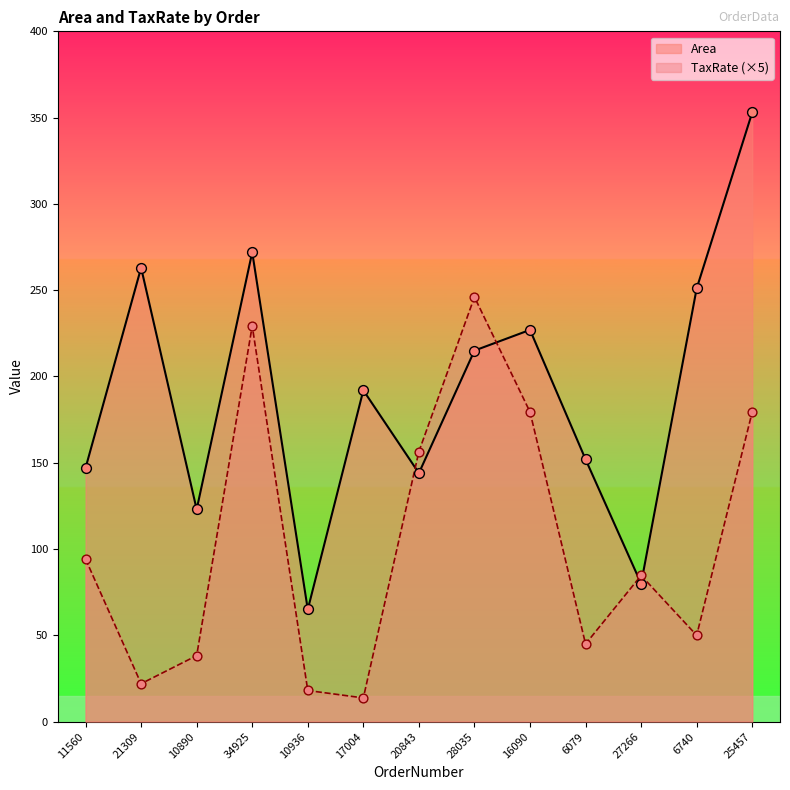

At how many categories does at least one series exceed 249?

4